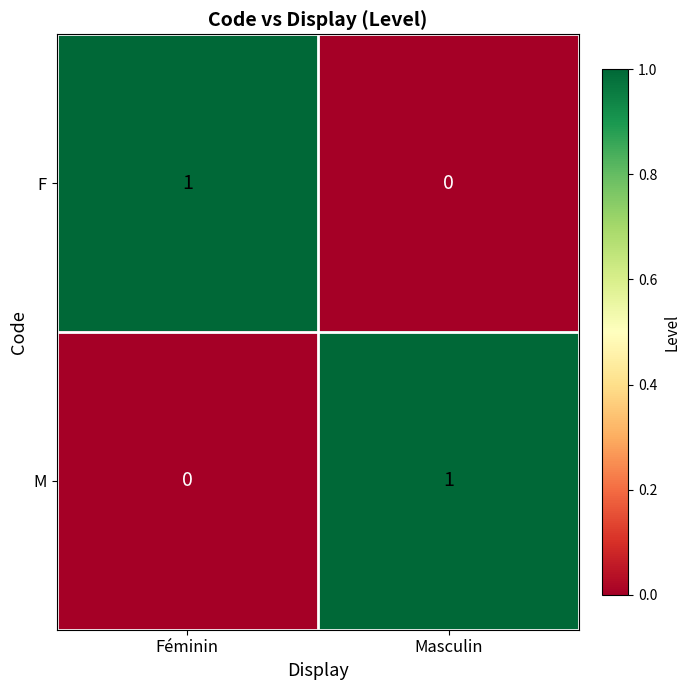

Is the value of M at Masculin greater than the value of F at Masculin?

Yes